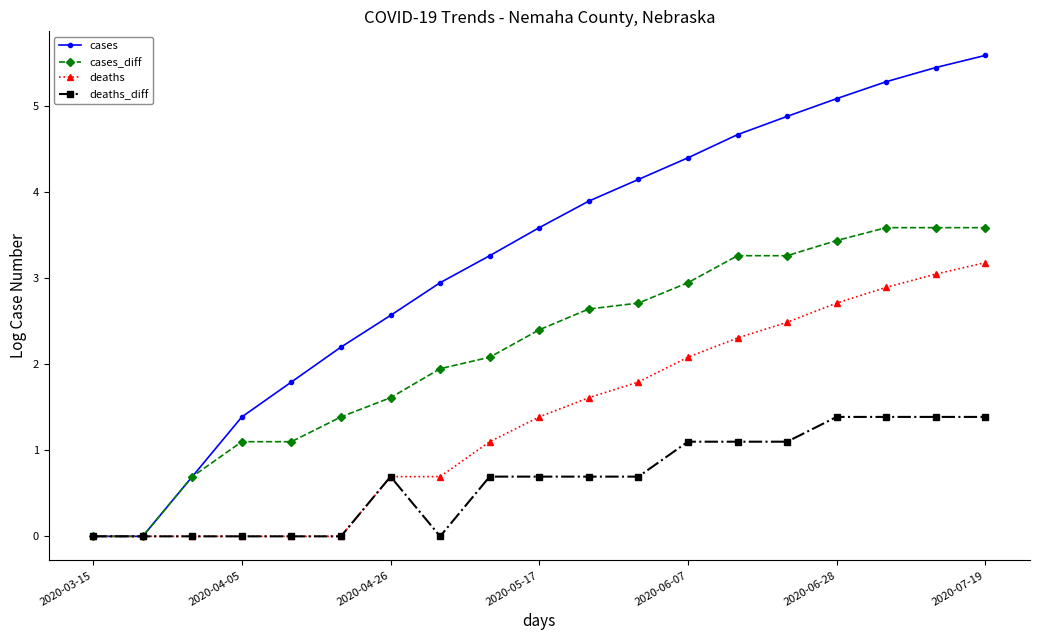

What is the value of the cases_diff point at the 12th from the left?

2.7